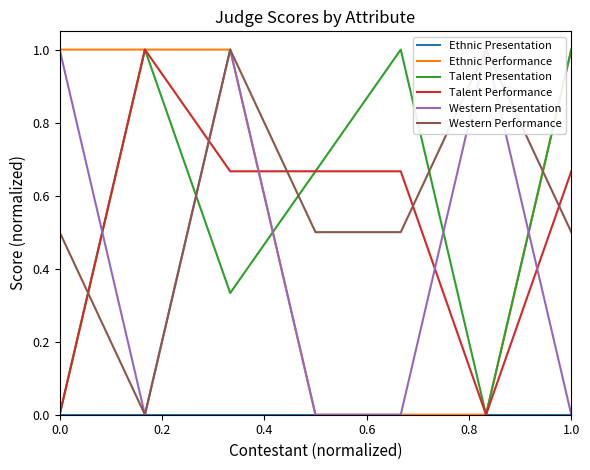

True or false: Ethnic Presentation and Ethnic Performance intersect in this chart.

False